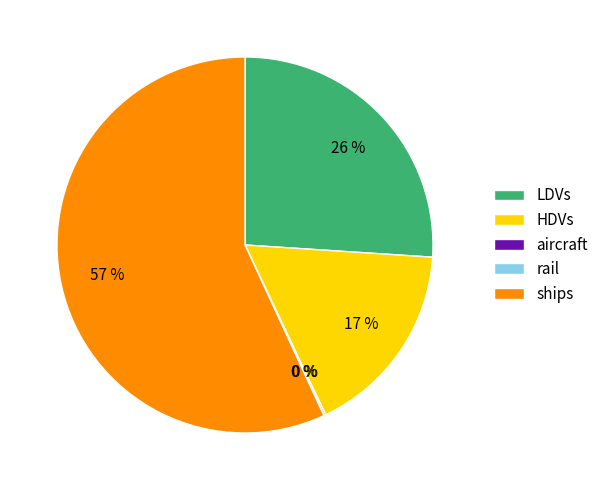

Which category has the biggest portion of the pie?

ships